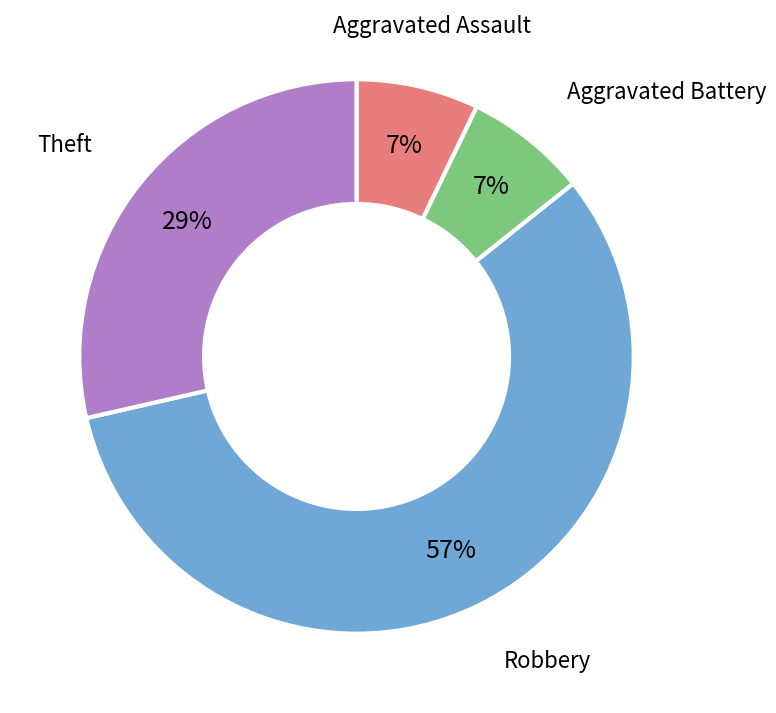

Is there a majority slice in this chart?

Yes